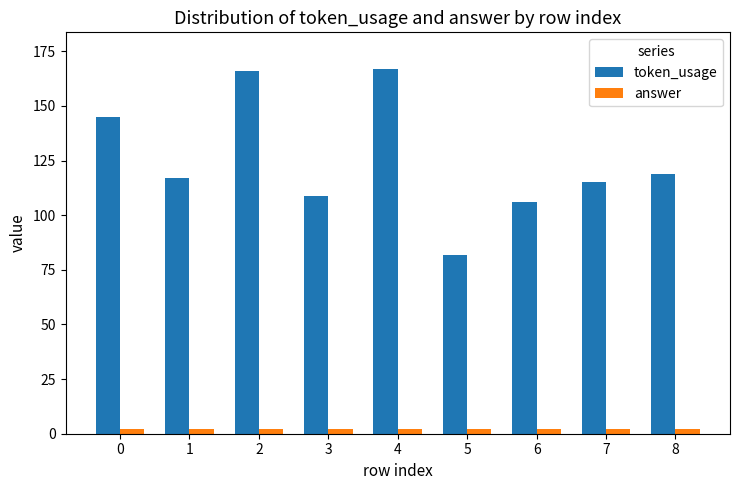

Which series has the largest range (max minus min)?

token_usage